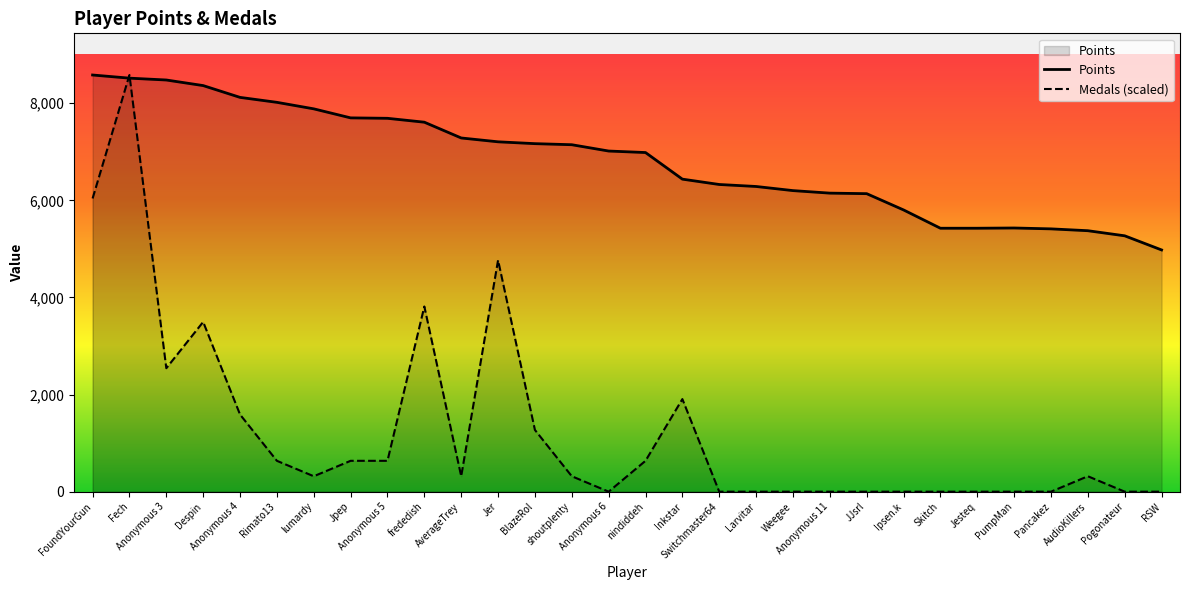

How many data points in Points are less than 7016?

15